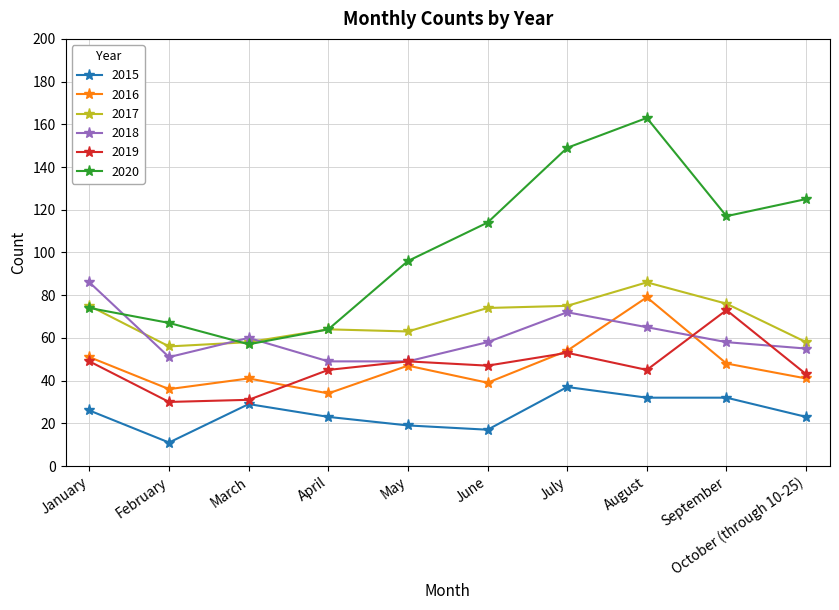

At which label is 2016 closest to 56?

July